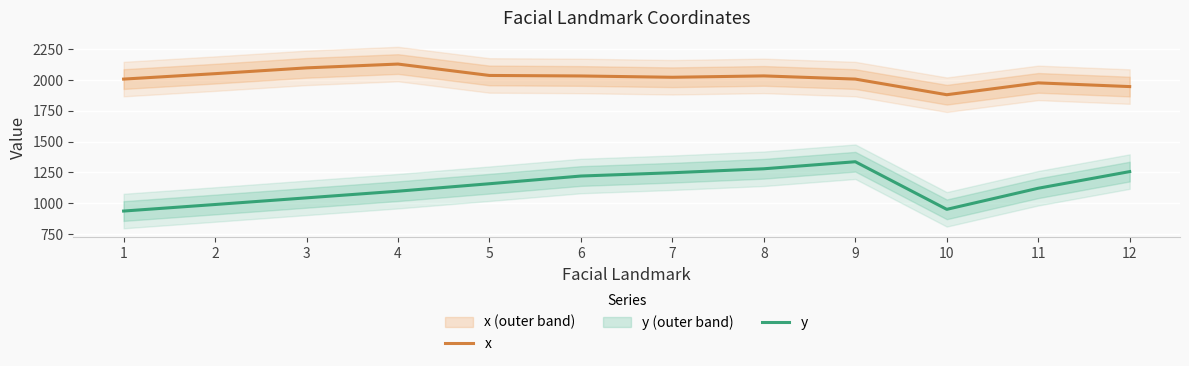

What are all the series names shown in the legend?

x, y